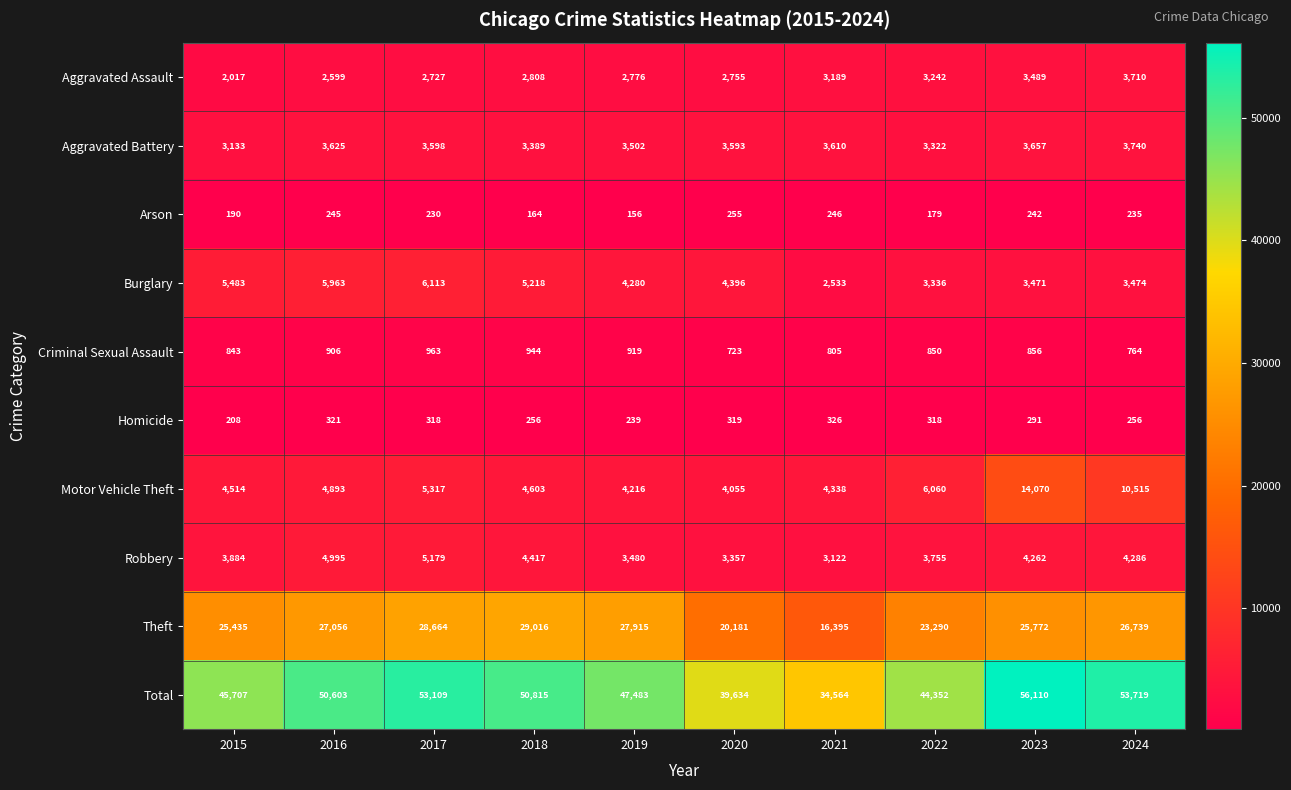

Rank the series by their maximum value, from highest to lowest.

Total, Theft, Motor Vehicle Theft, Burglary, Robbery, Aggravated Battery, Aggravated Assault, Criminal Sexual Assault, Homicide, Arson